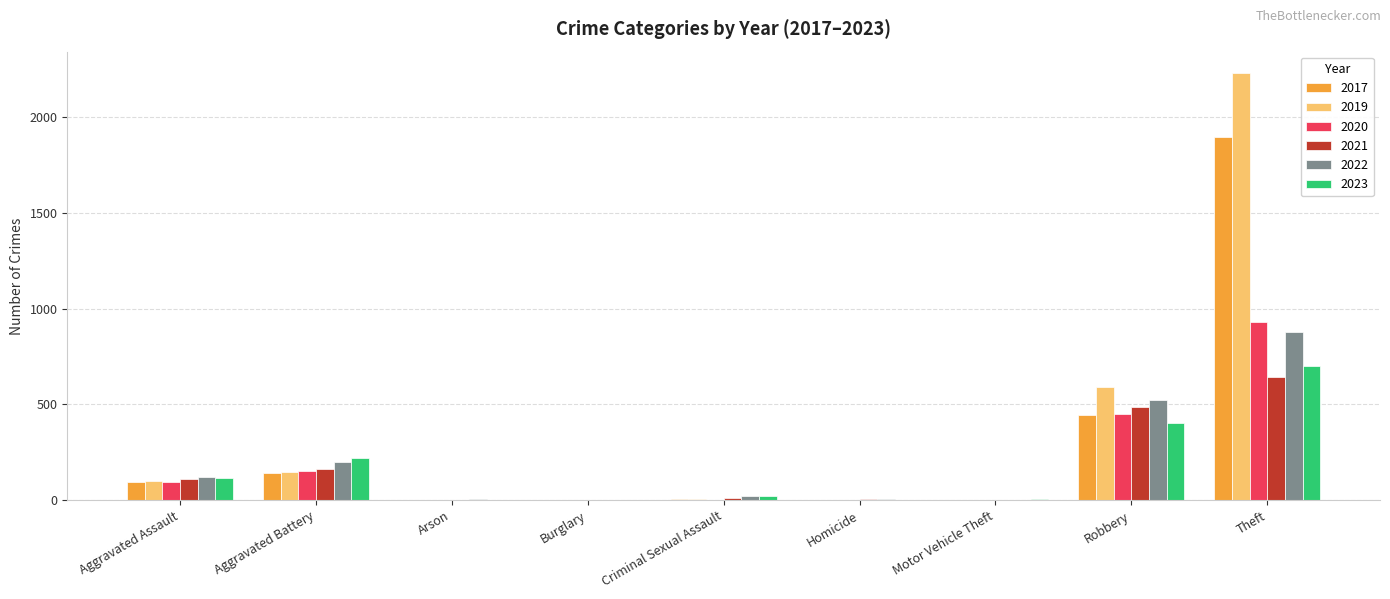

Are the bars grouped side by side (vs. stacked)?

Yes